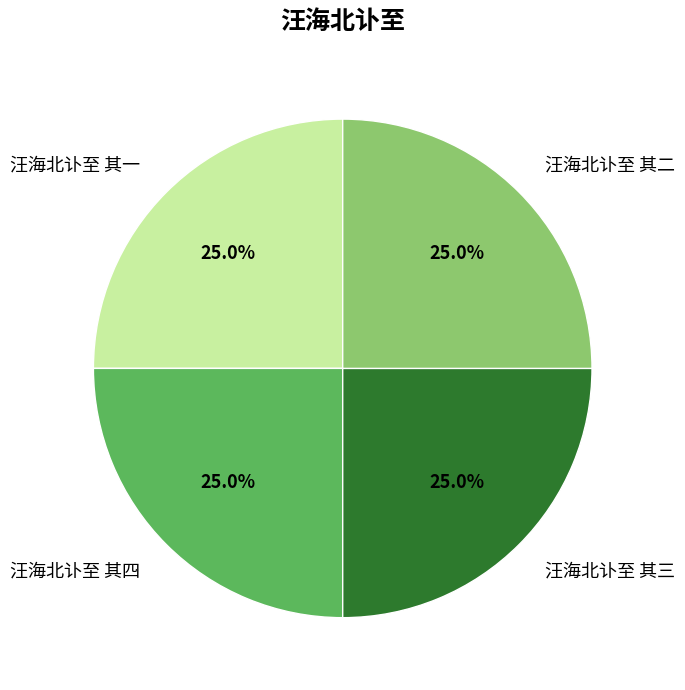

True or false: 汪海北讣至 其四 accounts for 40% of the total.

False